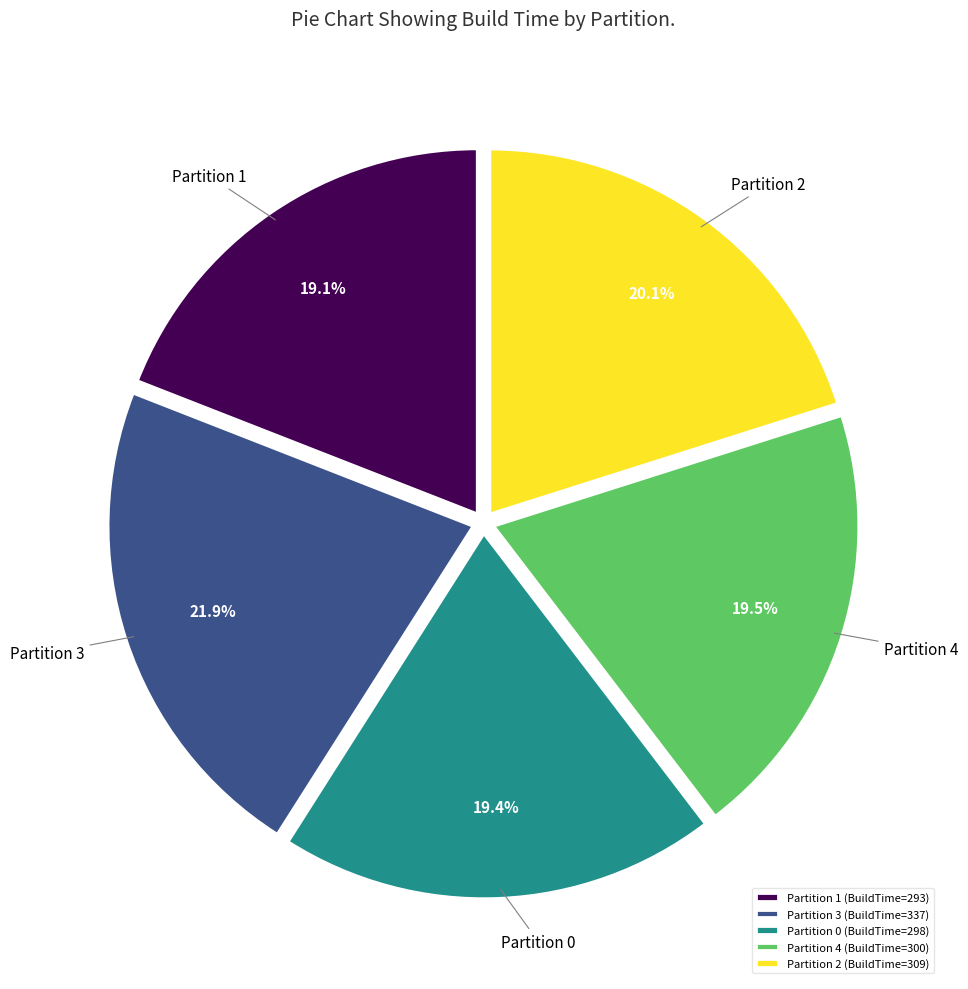

To the nearest percent, what percentage of the pie is Partition 3?

22%